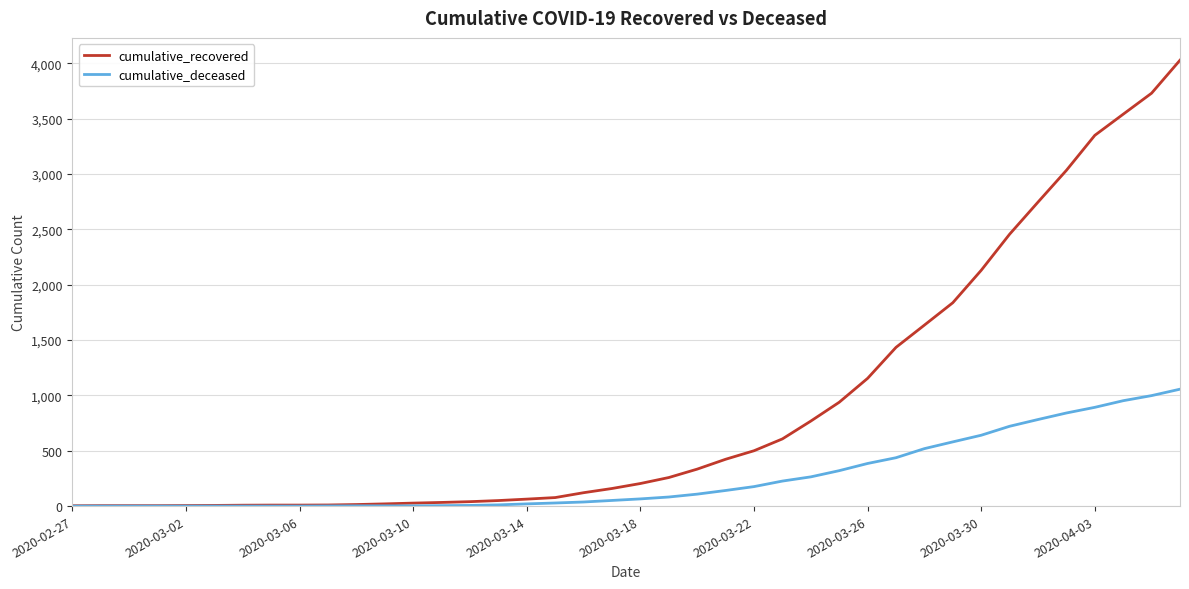

What is the maximum value for cumulative_recovered?

4028